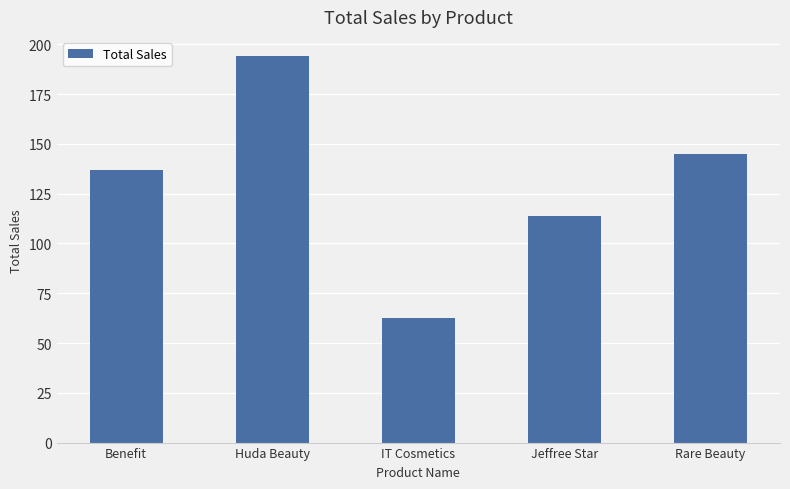

Rank the categories by value from lowest to highest.

IT Cosmetics, Jeffree Star, Benefit, Rare Beauty, Huda Beauty